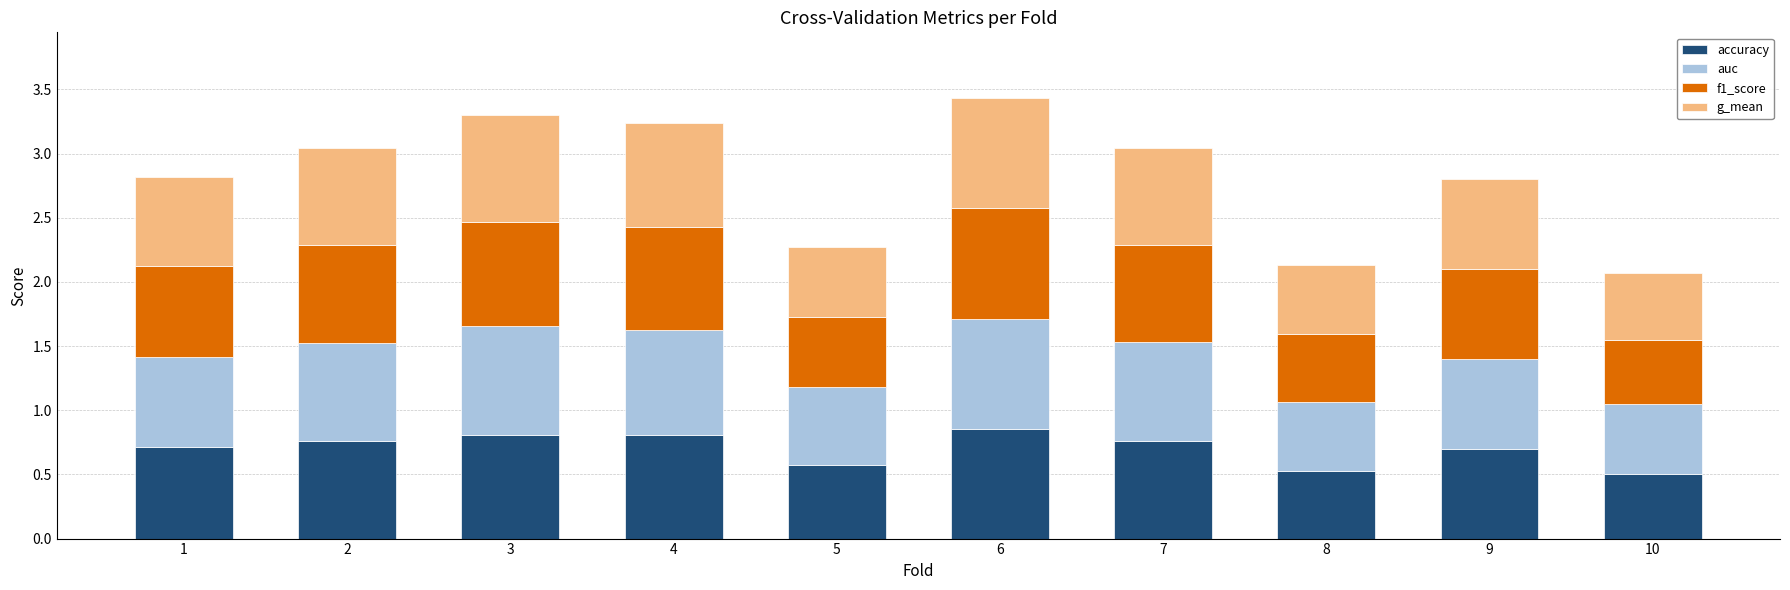

The value of accuracy at 9 is 0.7. True or false?

True